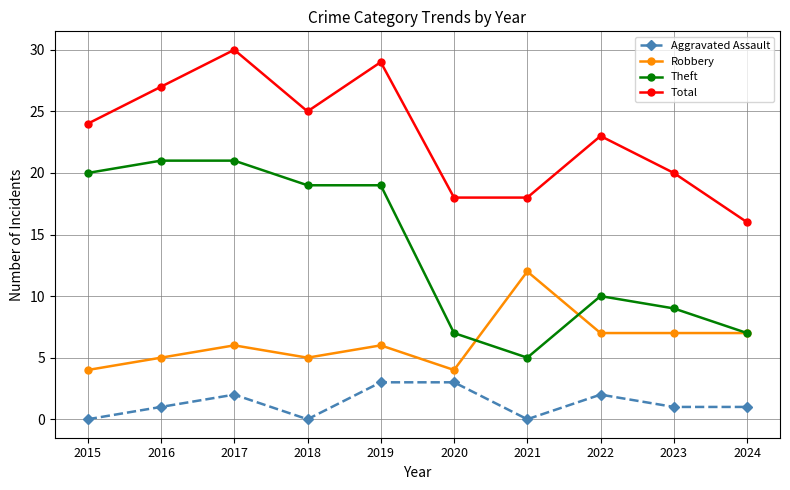

True or false: Robbery has a value of 7 at 2022.

True